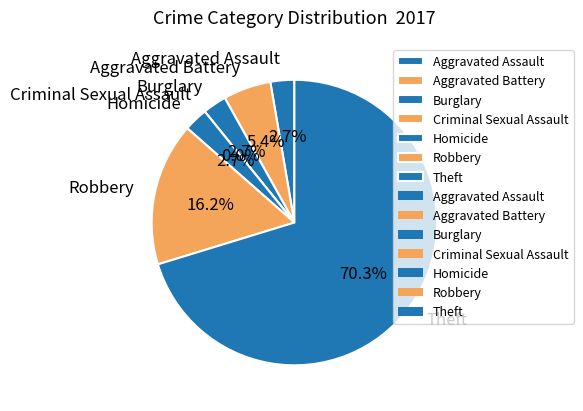

To the nearest percent, what is the difference between the Robbery and Homicide slice percentages?

14%